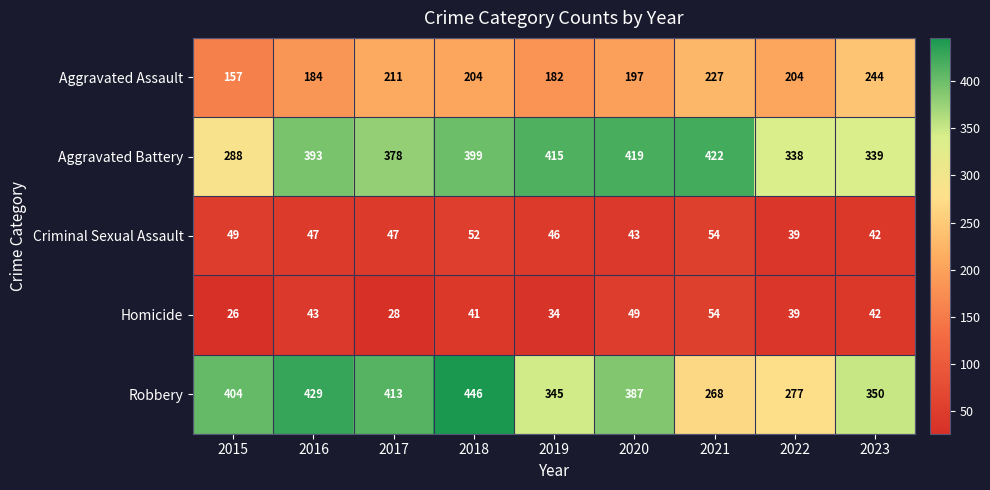

List the labels in order of Homicide value, largest first.

2021, 2020, 2016, 2023, 2018, 2022, 2019, 2017, 2015